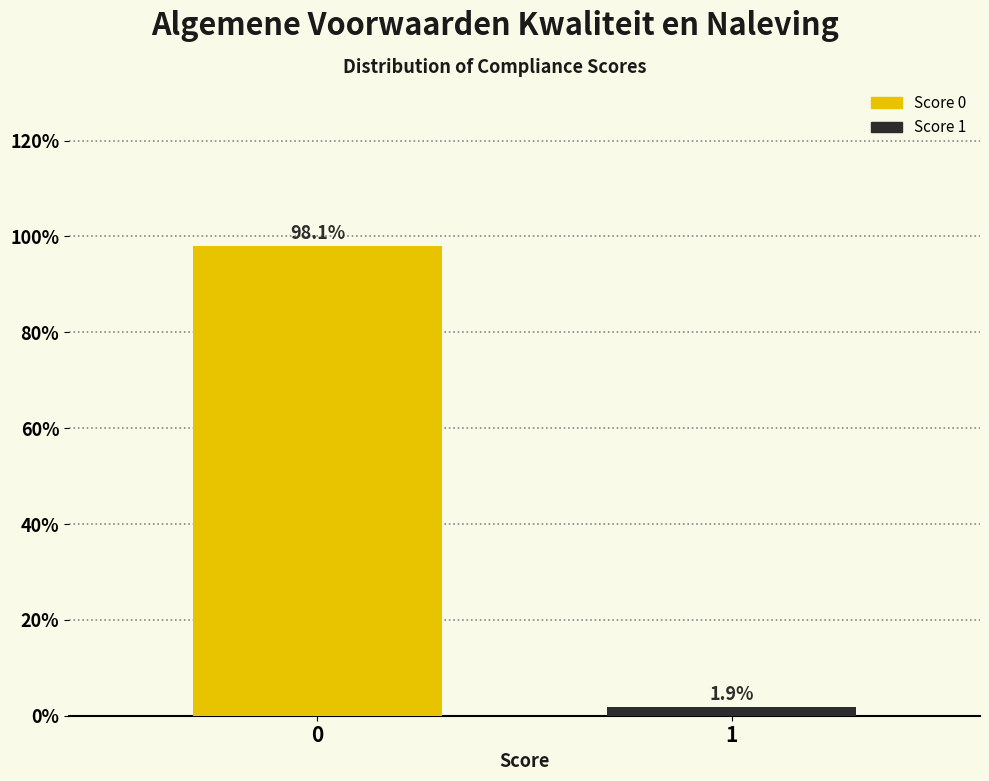

Reading left to right, list all the values displayed in this chart.

98.1	1.9